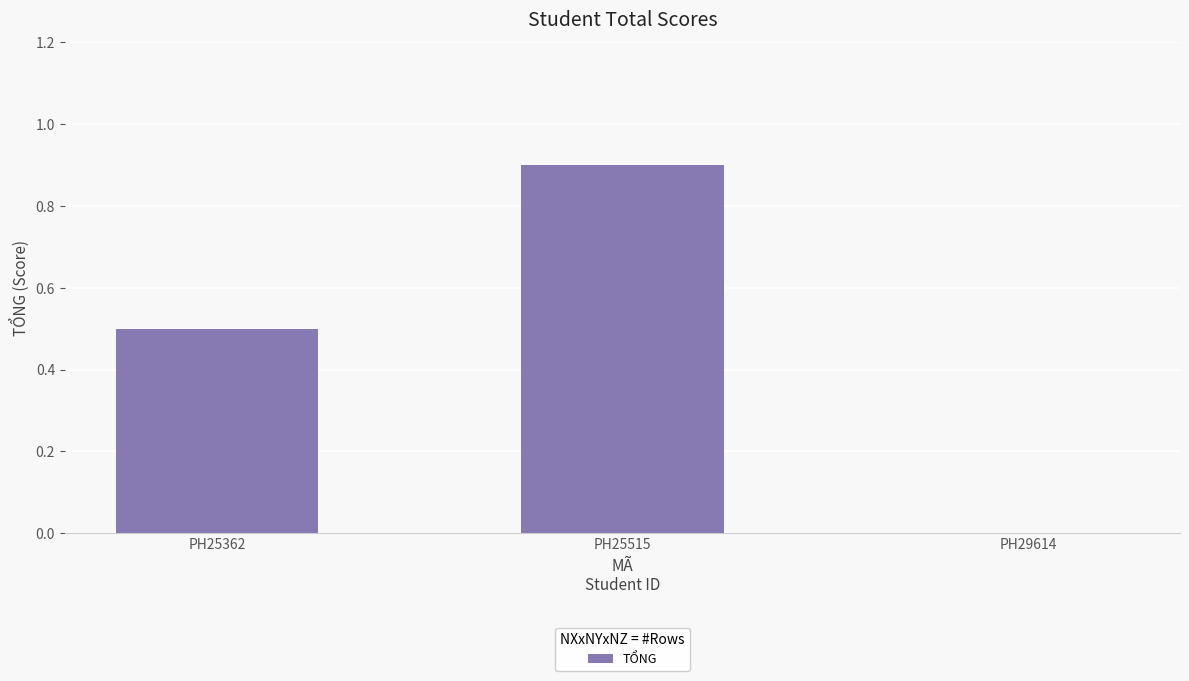

How many positive values are there?

2